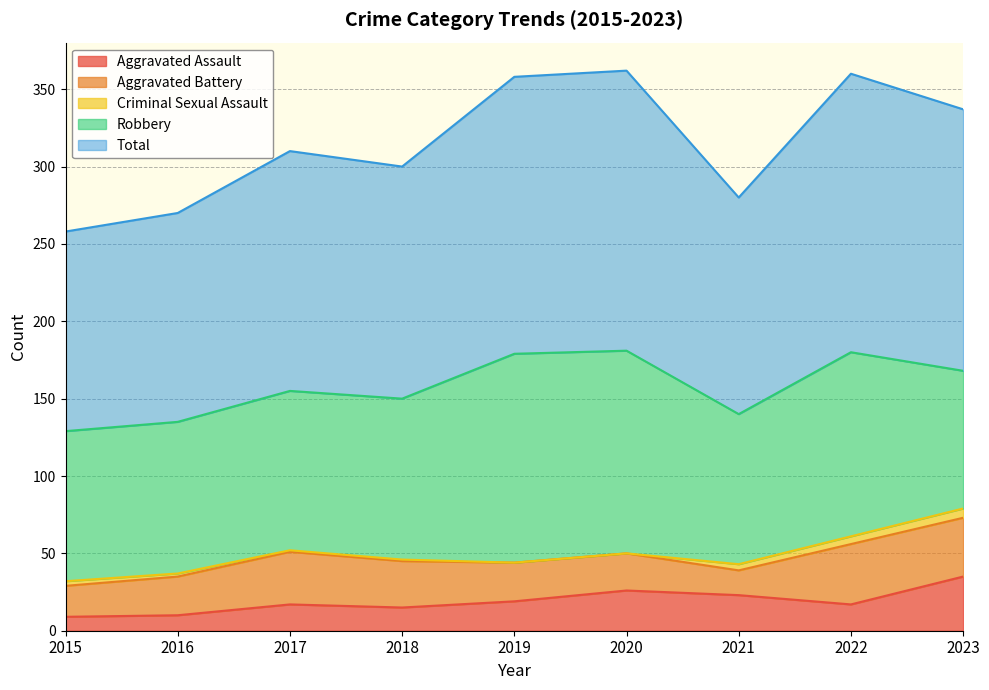

Reading right to left, list all the values displayed in this chart.

Aggravated Assault: 35	17	23	26	19	15	17	10	9
Aggravated Battery: 38	39	16	24	25	30	34	25	20
Criminal Sexual Assault: 6	5	4	0	0	1	1	2	3
Robbery: 89	119	97	131	135	104	103	98	97
Total: 169	180	140	181	179	150	155	135	129